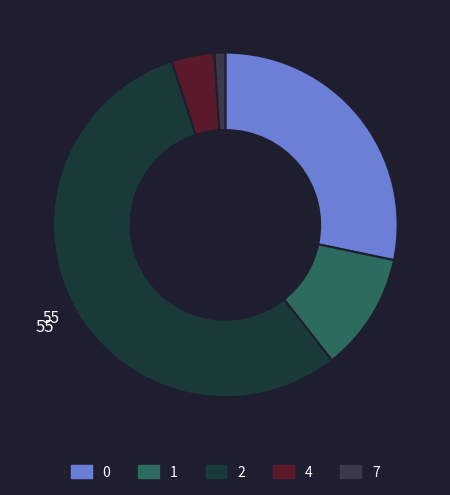

What percentage do 2 and 4 together represent?

59.6%